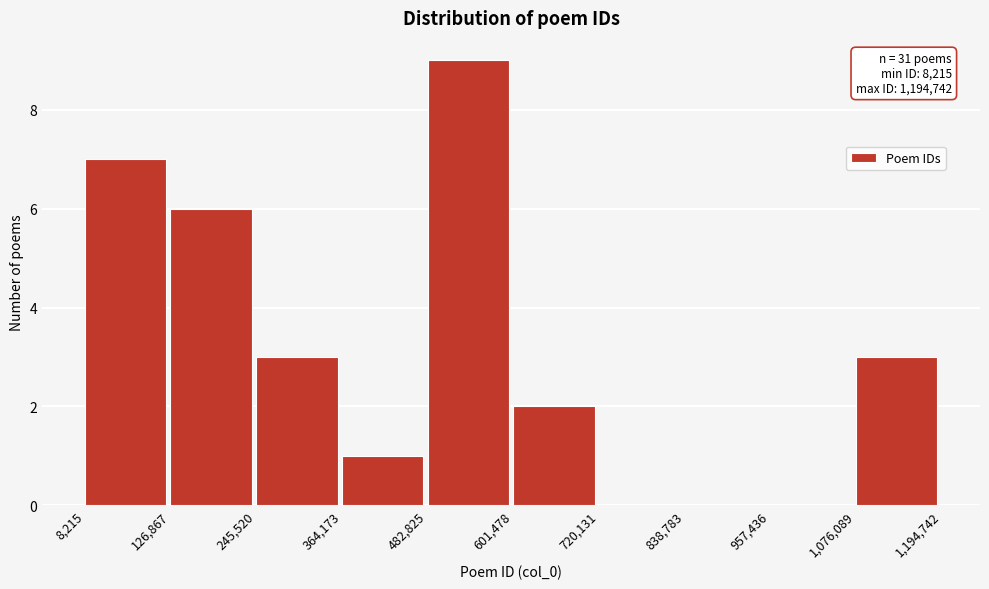

Over which range of the x-axis is the bar tallest?

482,825 to 601,478